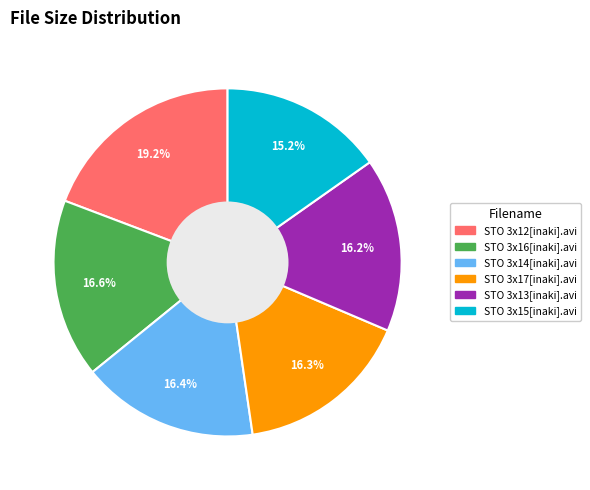

Is there any slice that represents more than half of the pie?

No